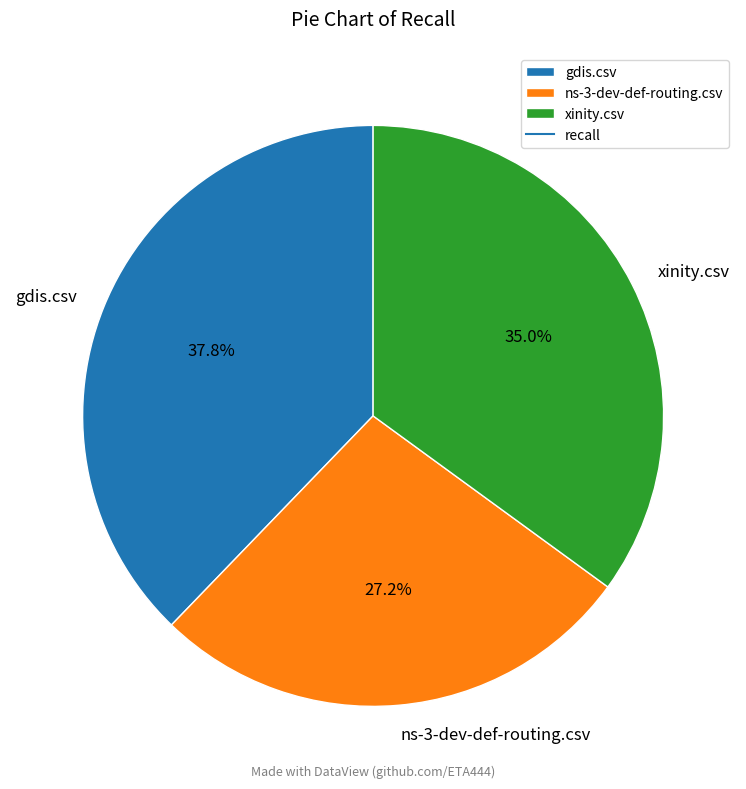

To the nearest percent, what is the difference between the ns-3-dev-def-routing.csv and gdis.csv slice percentages?

11%